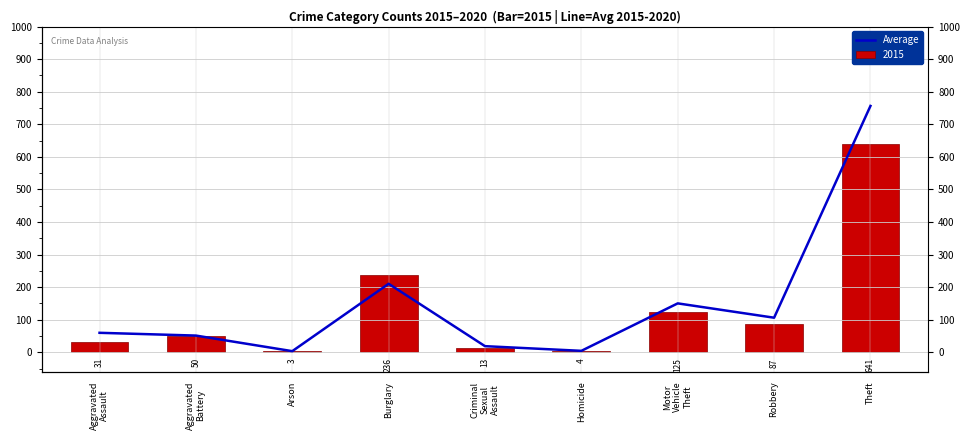

How many data points are less than 60?

4